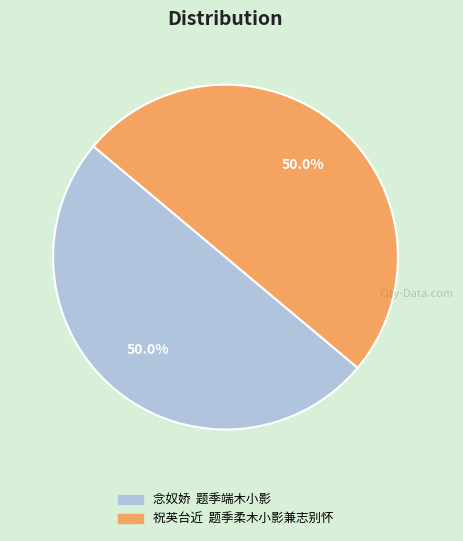

How many slices are in this pie chart?

2